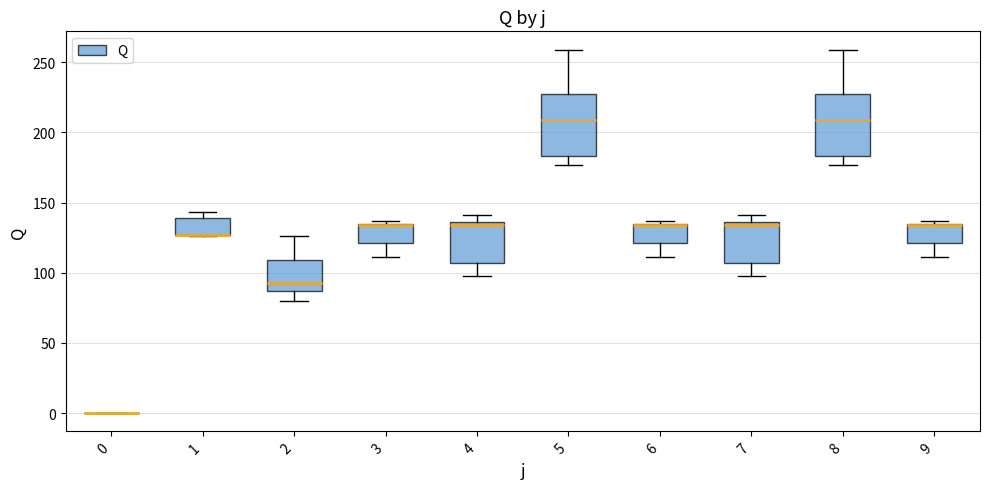

Where does the median line of the box at x = 5 sit on the y-axis? The values are not printed on the chart, so give them approximately, as read against the axis.

210